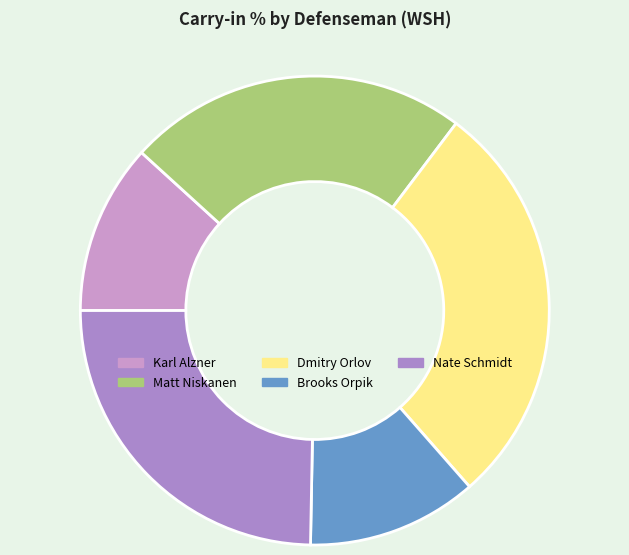

How many segments does this pie chart have?

5